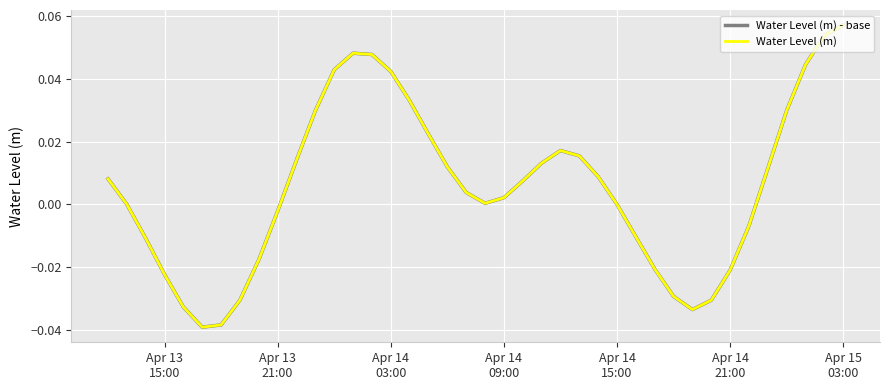

Does the chart display data point markers on the line(s)?

No